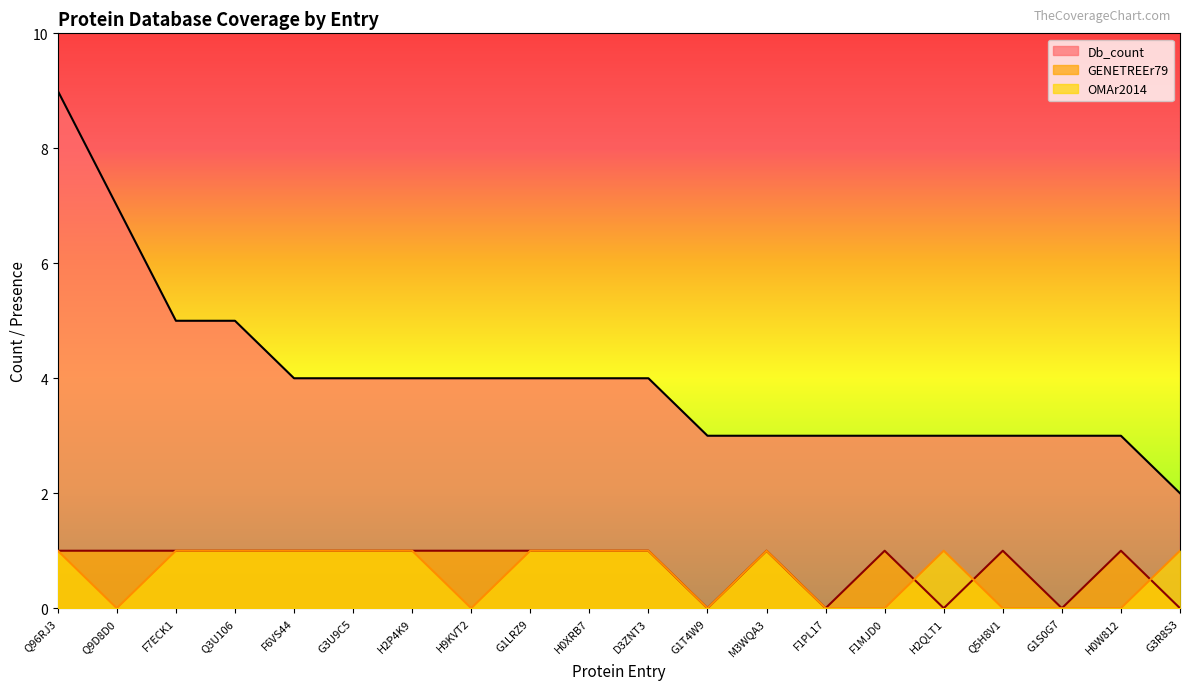

Reading left to right, list all the values displayed in this chart.

Db_count: Q96RJ3=9	Q9D8D0=7	F7ECK1=5	Q3U106=5	F6VS44=4	G3U9C5=4	H2P4K9=4	H9KVT2=4	G1LRZ9=4	H0XRB7=4	D3ZNT3=4	G1T4W9=3	M3WQA3=3	F1PL17=3	F1MJD0=3	H2QLT1=3	Q5H8V1=3	G1S0G7=3	H0W812=3	G3R8S3=2
GENETREEr79: Q96RJ3=1	Q9D8D0=1	F7ECK1=1	Q3U106=1	F6VS44=1	G3U9C5=1	H2P4K9=1	H9KVT2=1	G1LRZ9=1	H0XRB7=1	D3ZNT3=1	G1T4W9=0	M3WQA3=1	F1PL17=0	F1MJD0=1	H2QLT1=0	Q5H8V1=1	G1S0G7=0	H0W812=1	G3R8S3=0
OMAr2014: Q96RJ3=1	Q9D8D0=0	F7ECK1=1	Q3U106=1	F6VS44=1	G3U9C5=1	H2P4K9=1	H9KVT2=0	G1LRZ9=1	H0XRB7=1	D3ZNT3=1	G1T4W9=0	M3WQA3=1	F1PL17=0	F1MJD0=0	H2QLT1=1	Q5H8V1=0	G1S0G7=0	H0W812=0	G3R8S3=1